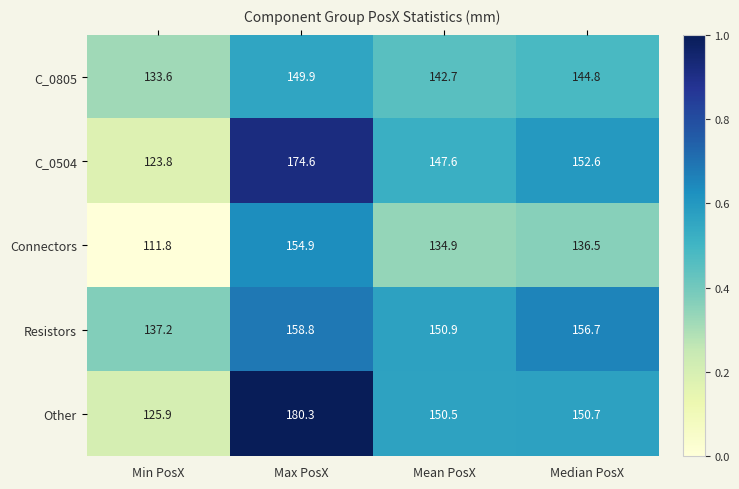

What is the difference between the second highest and minimum values in the Resistors series?

19.5